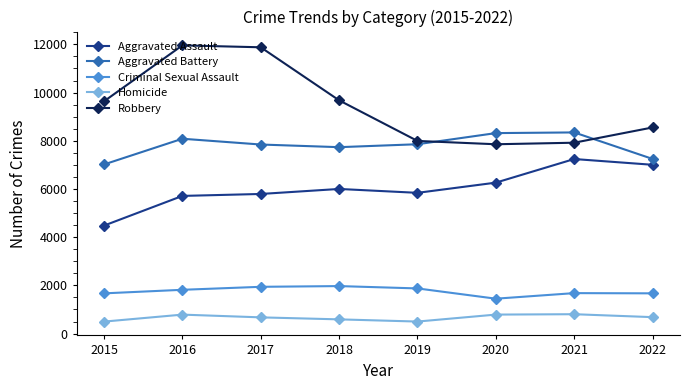

How many data points in Aggravated Assault are less than 6001?

4